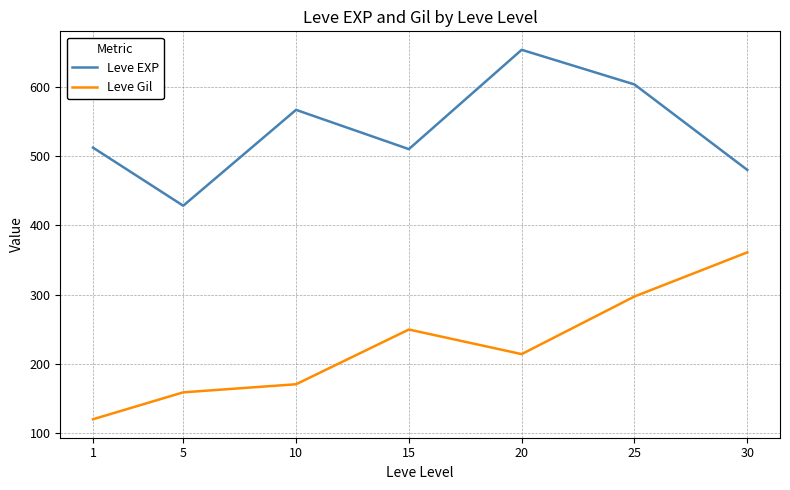

List the series in order of their overall mean, lowest first.

Leve Gil, Leve EXP